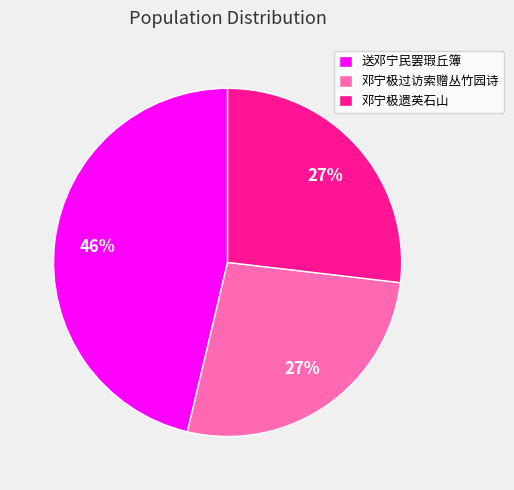

What percentage is the 送邓宁民罢瑕丘簿 slice, to the nearest percent?

46%